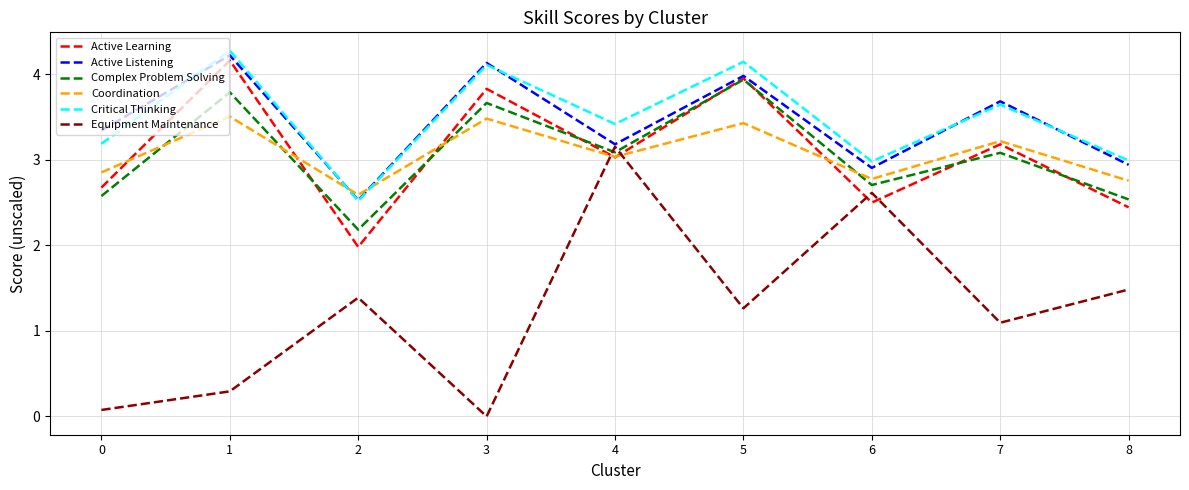

True or false: Equipment Maintenance and Complex Problem Solving cross at least once.

True